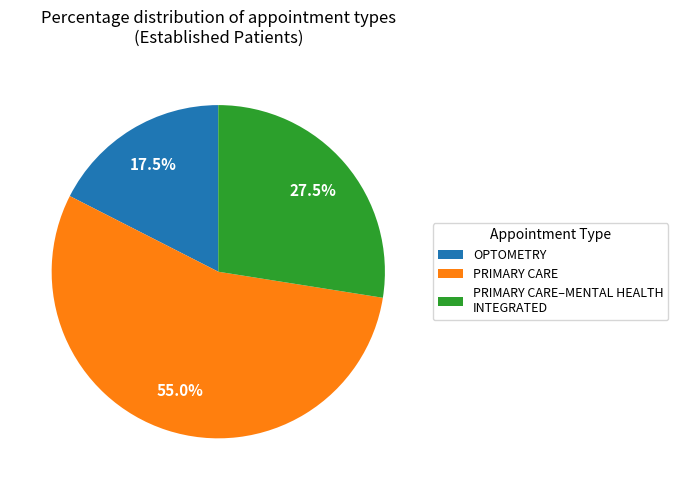

Rank the categories by value from lowest to highest.

OPTOMETRY, PRIMARY CARE–MENTAL HEALTH INTEGRATED, PRIMARY CARE